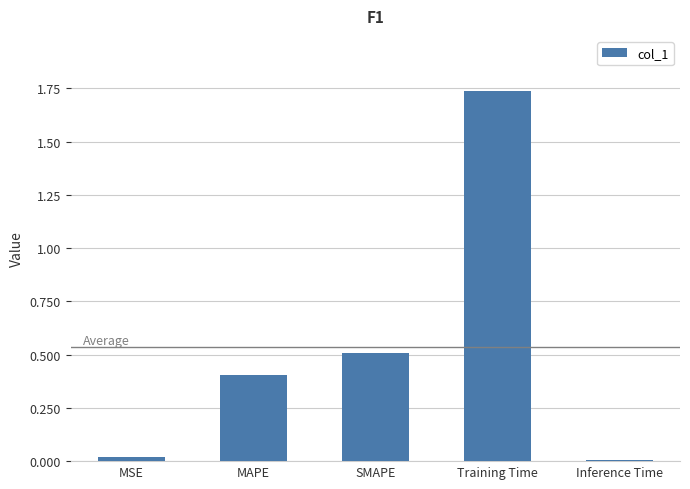

Which category has the highest value across all series?

Training Time